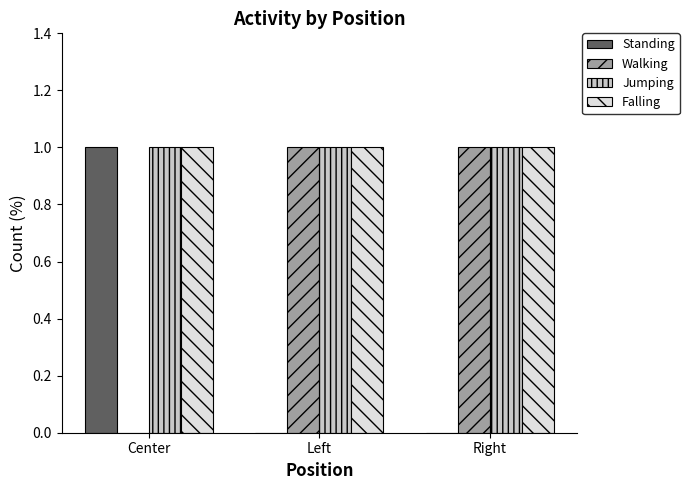

True or false: Falling has a value of 1 at Center.

True